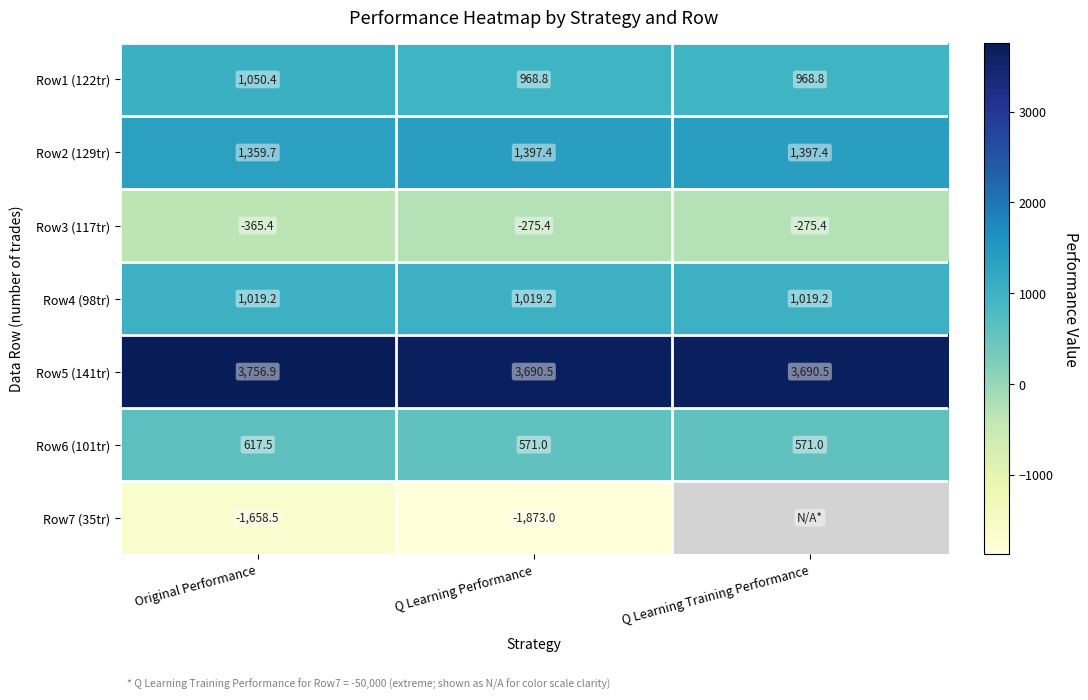

What is the highest value of the Row3 (117tr) series?

-275.4